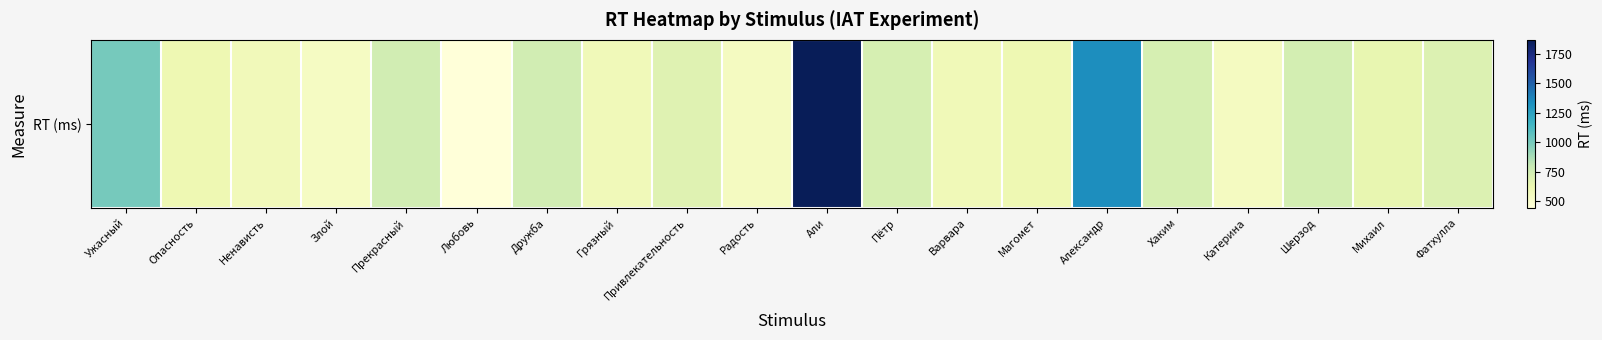

What is the greatest value displayed?

1868